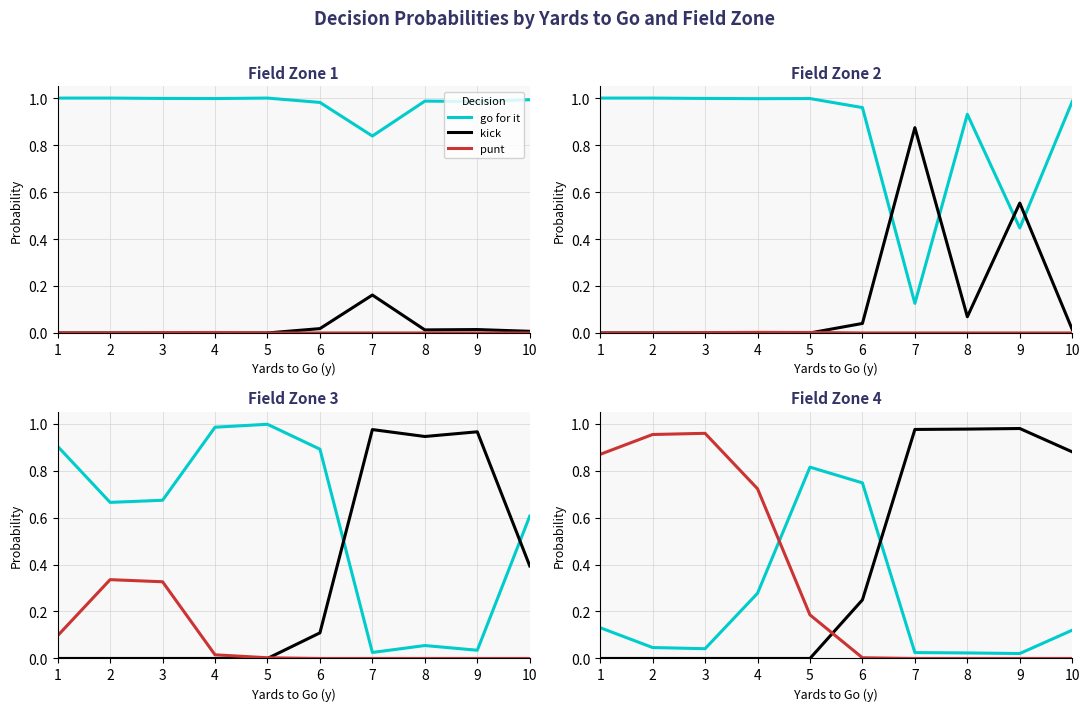

Which series has the largest range (max minus min)?

kick